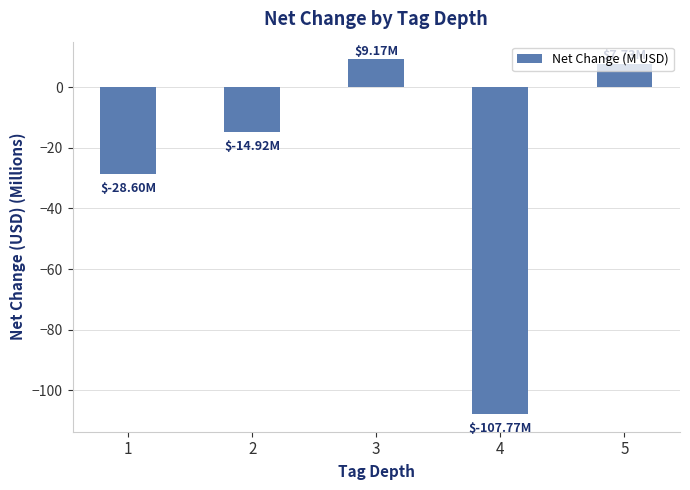

Reading left to right, extract all data points from this chart.

1=-28.6	2=-14.9	3=9.2	4=-107.8	5=7.7